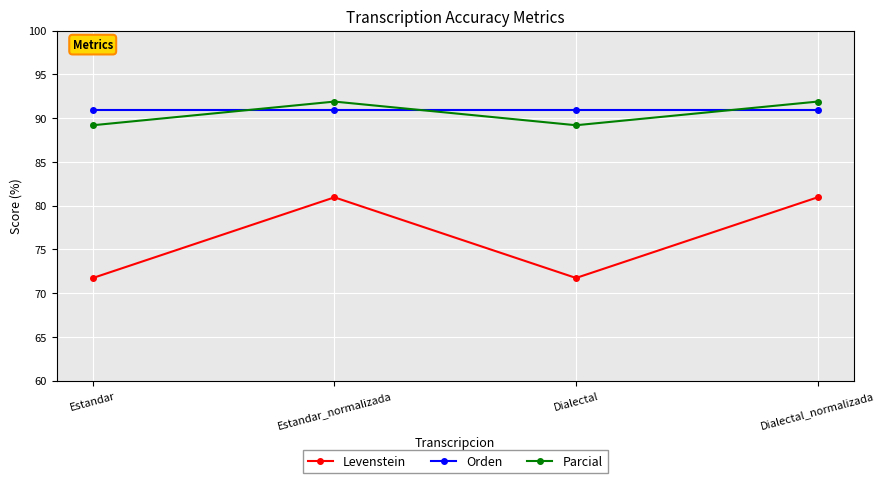

What is the difference between the Levenstein values at Dialectal_normalizada and Dialectal?

9.2